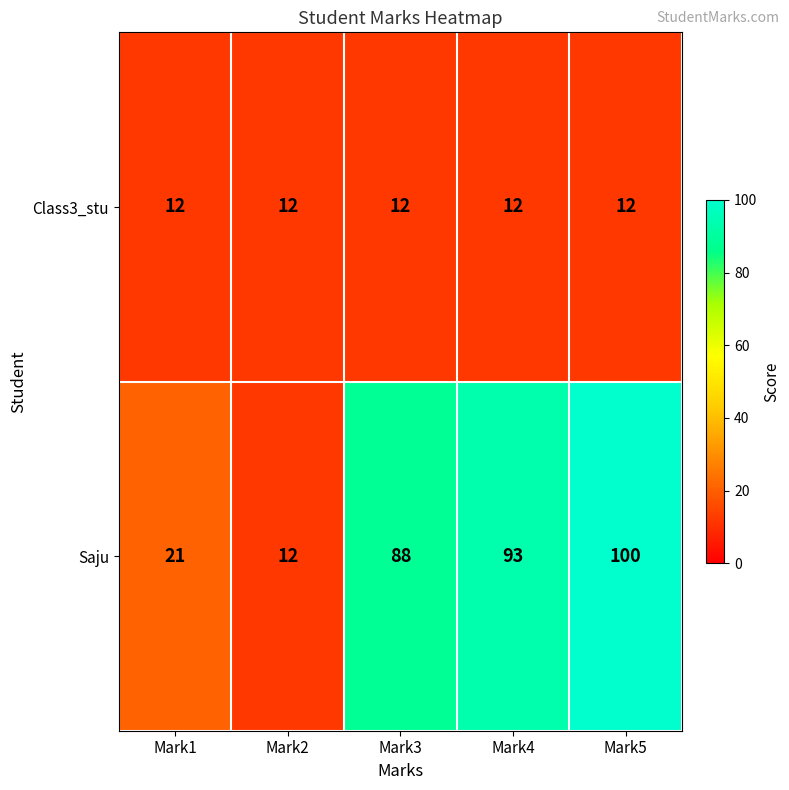

Between Mark1 and Mark4, which series saw the biggest shift?

Saju